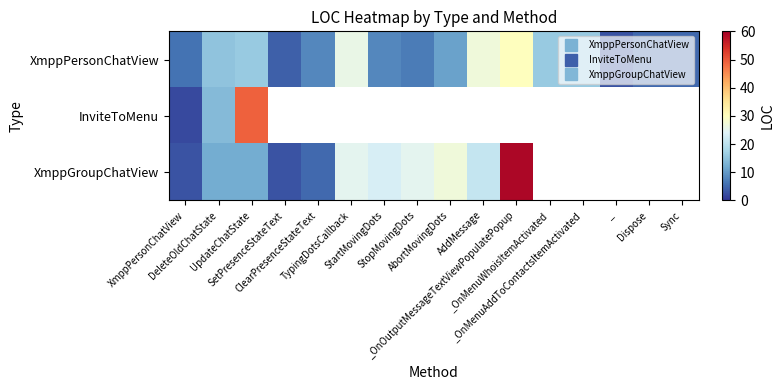

True or false: XmppGroupChatView has a value of 81.6 at _OnOutputMessageTextViewPopulatePopup.

False